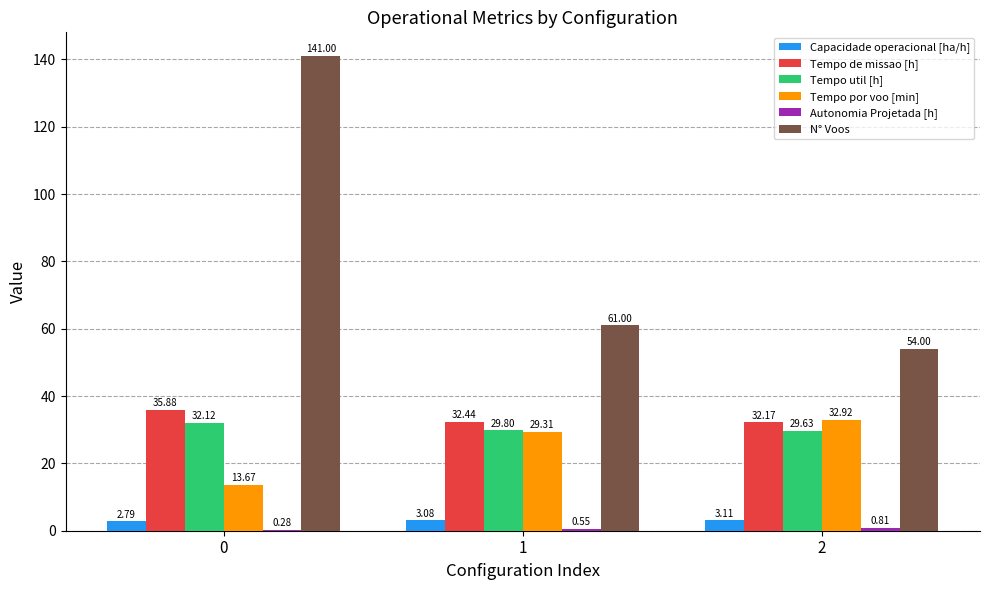

Which series changed the most between 0 and 1?

N° Voos